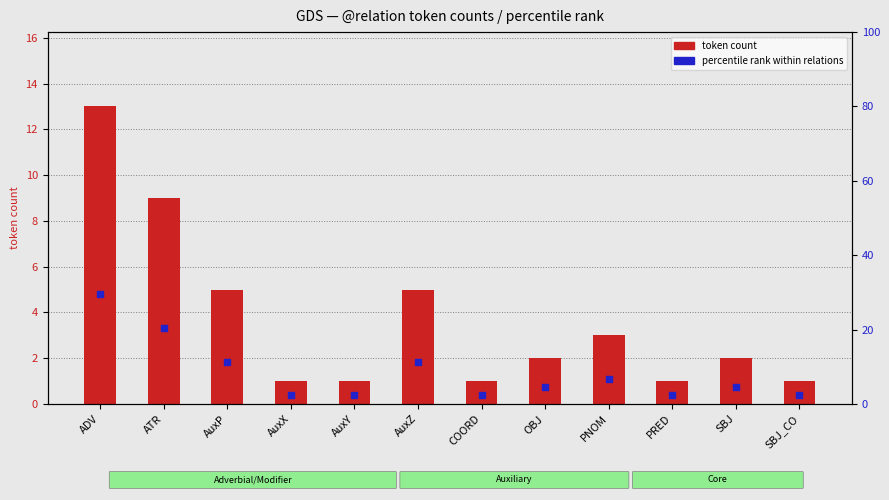

What is the total value across all series at SBJ?

6.5